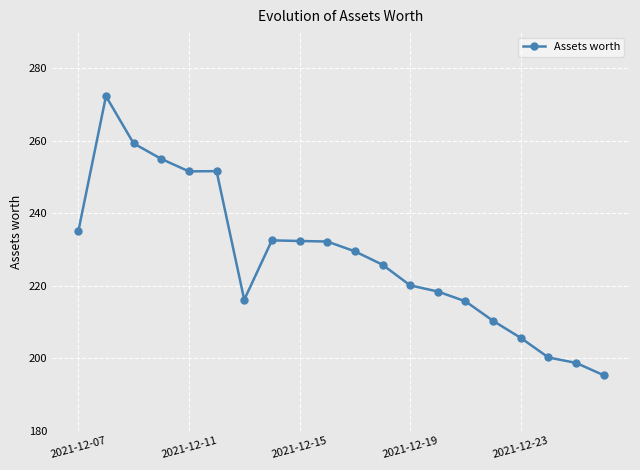

What is the sum of all values?

4557.6